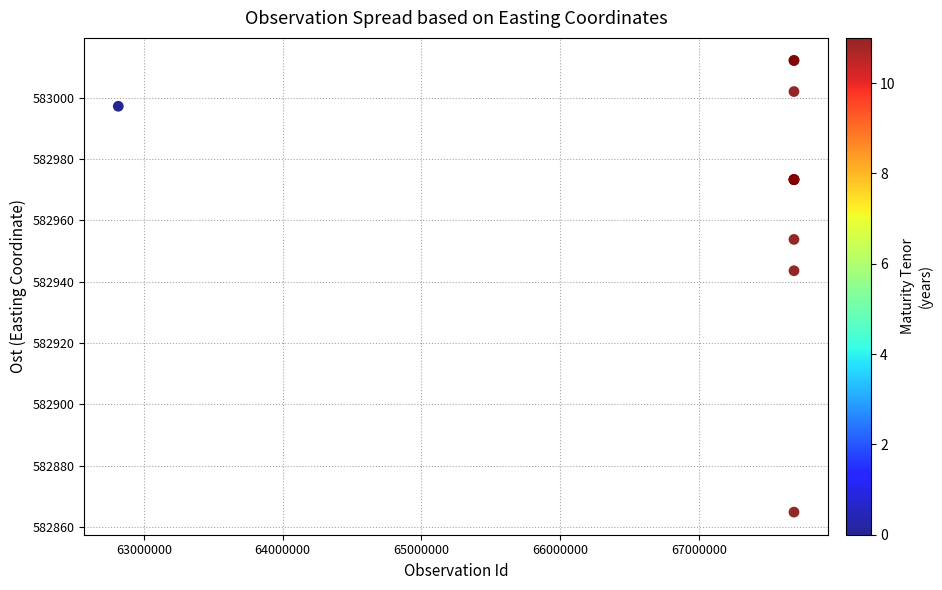

What Y value in the scatter plot is closest to 582938?

582943.5